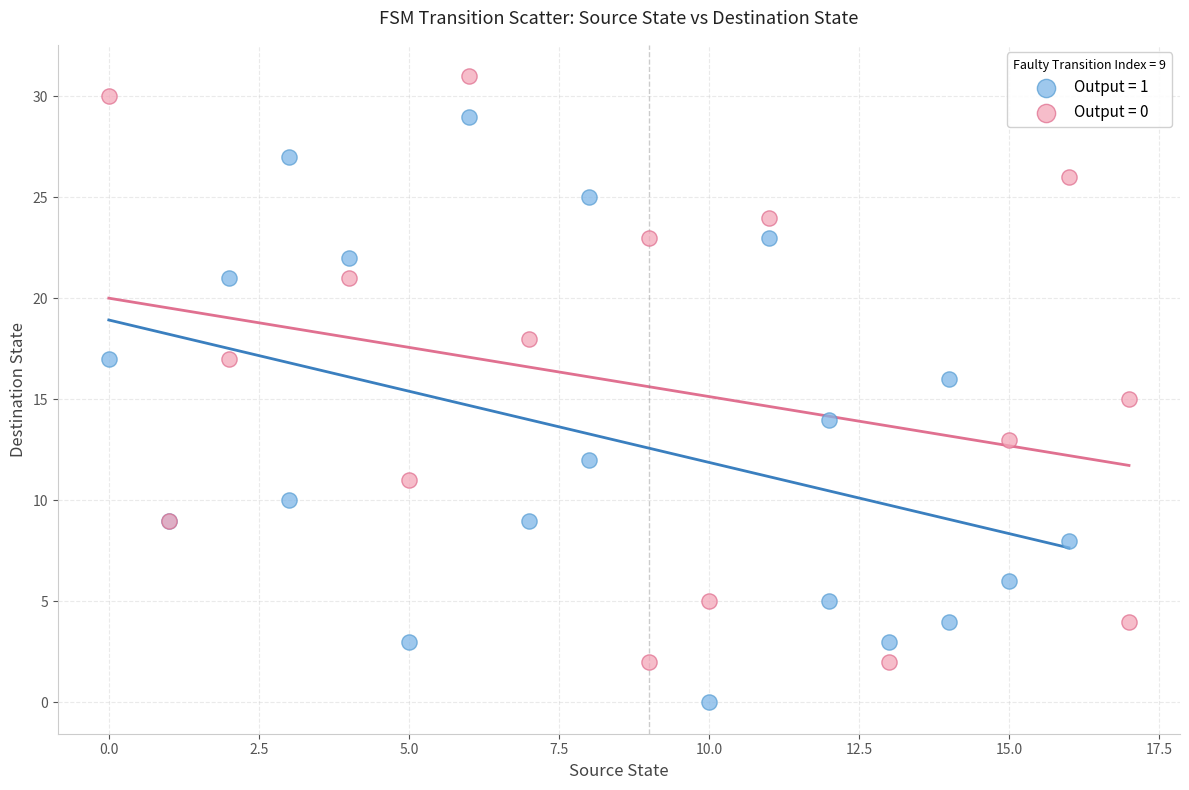

Which series contains the highest Y value?

Output = 0